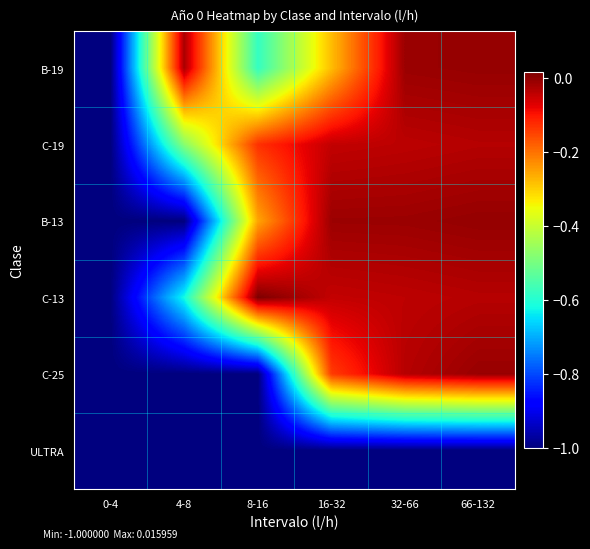

What is the total value across all series at 32-66?

-1.1